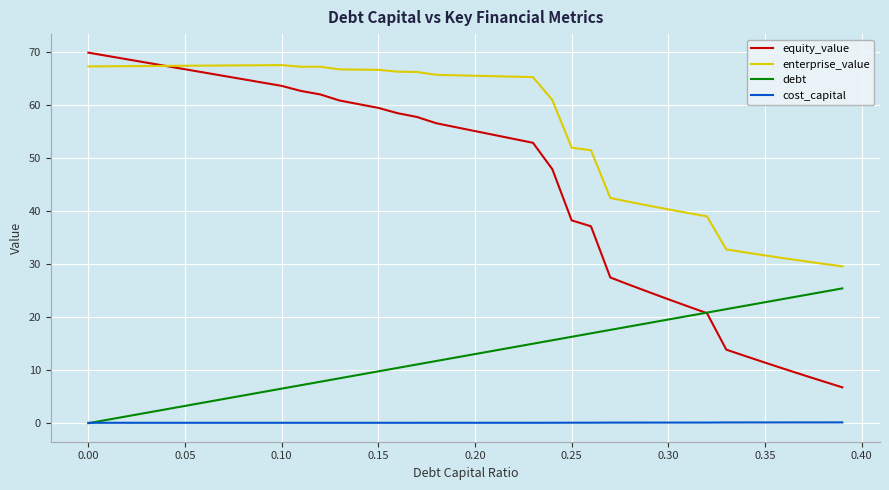

Which series has the largest range (max minus min)?

equity_value